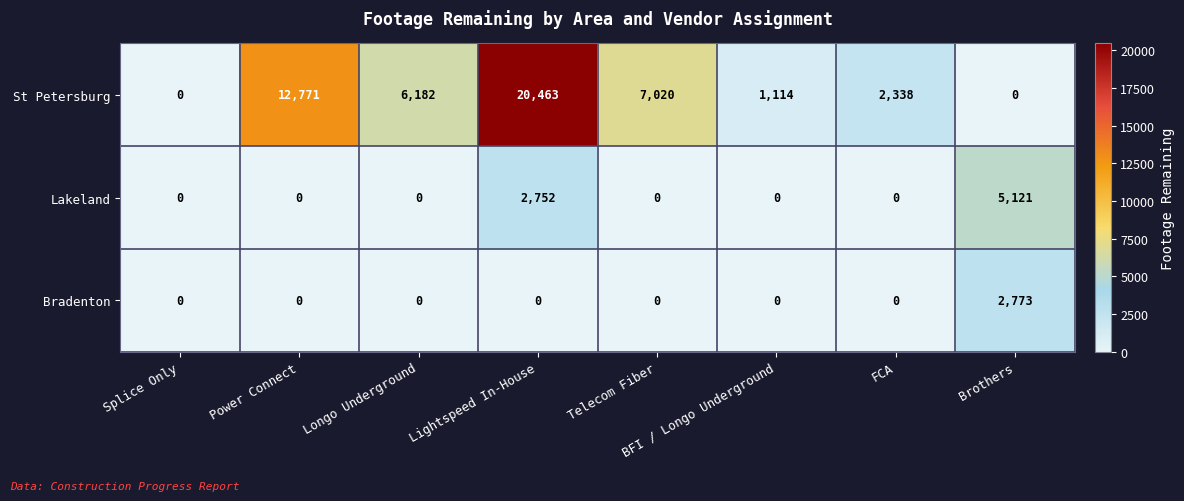

How many distinct data groups are displayed?

3